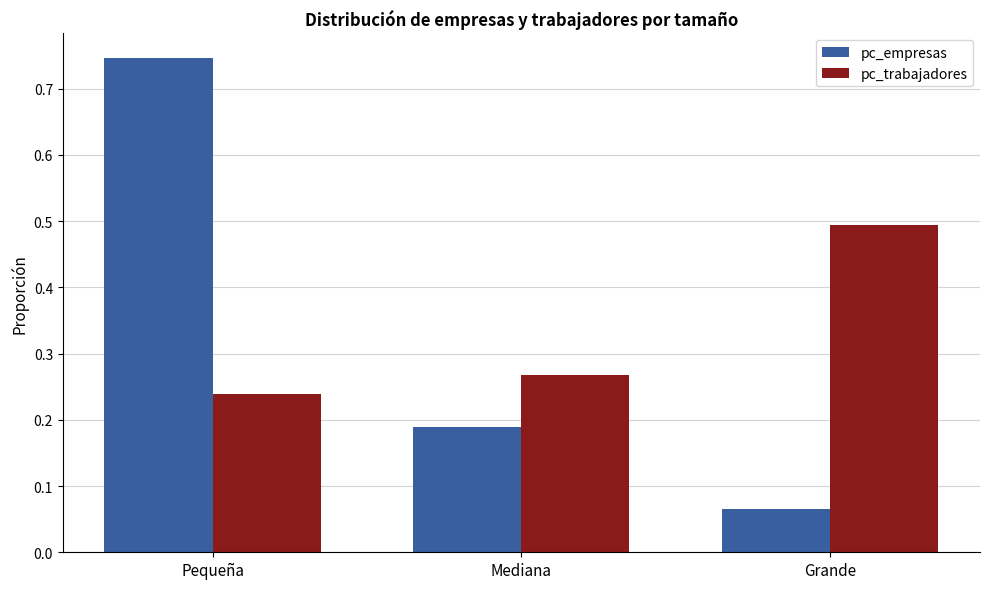

Does the chart contain any negative values?

No